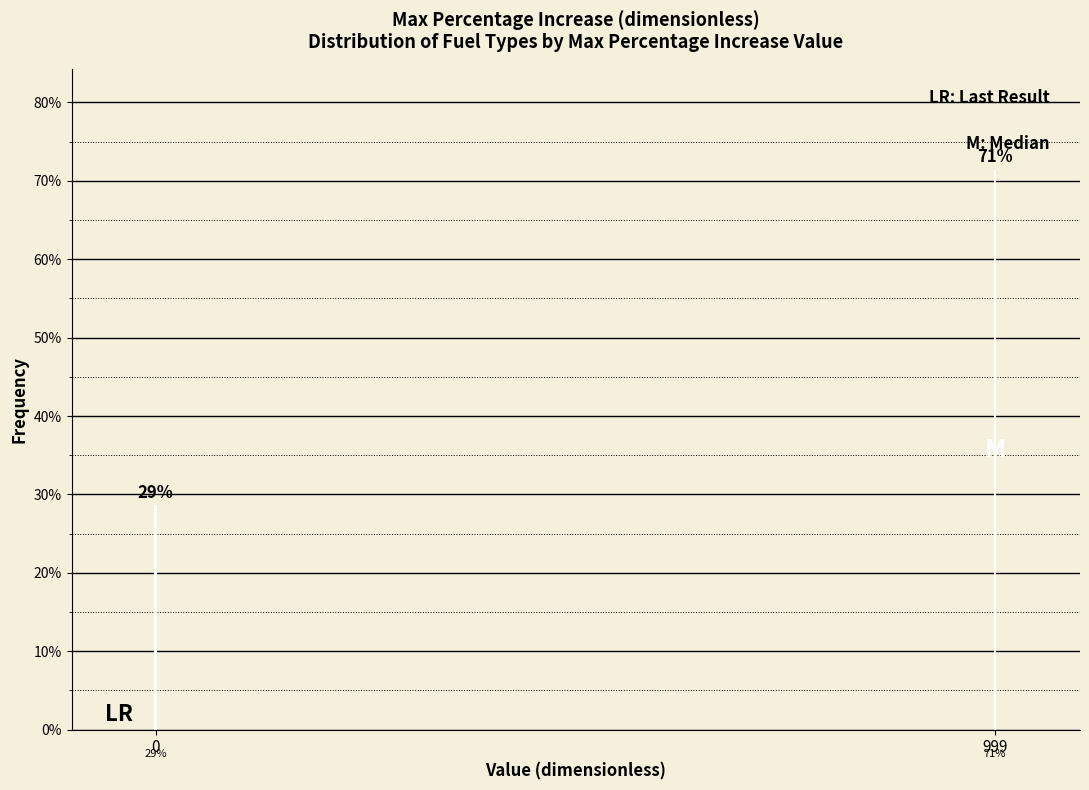

How many bars are there in total?

2